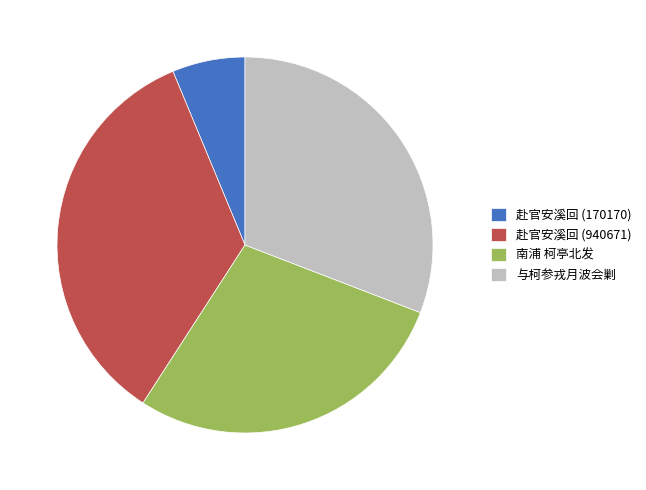

Rank the categories by value from lowest to highest.

赴官安溪回 (170170), 南浦 柯亭北发, 与柯参戎月波会剿, 赴官安溪回 (940671)